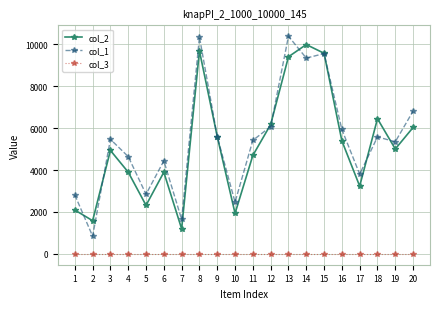

Is this an area chart (filled region under the line)?

No